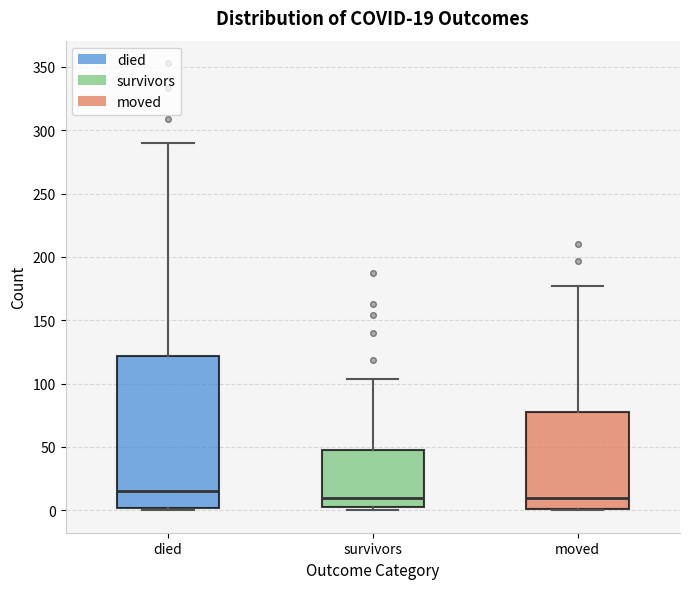

Comparing the boxes themselves (not the whiskers), which one is the tallest?

died